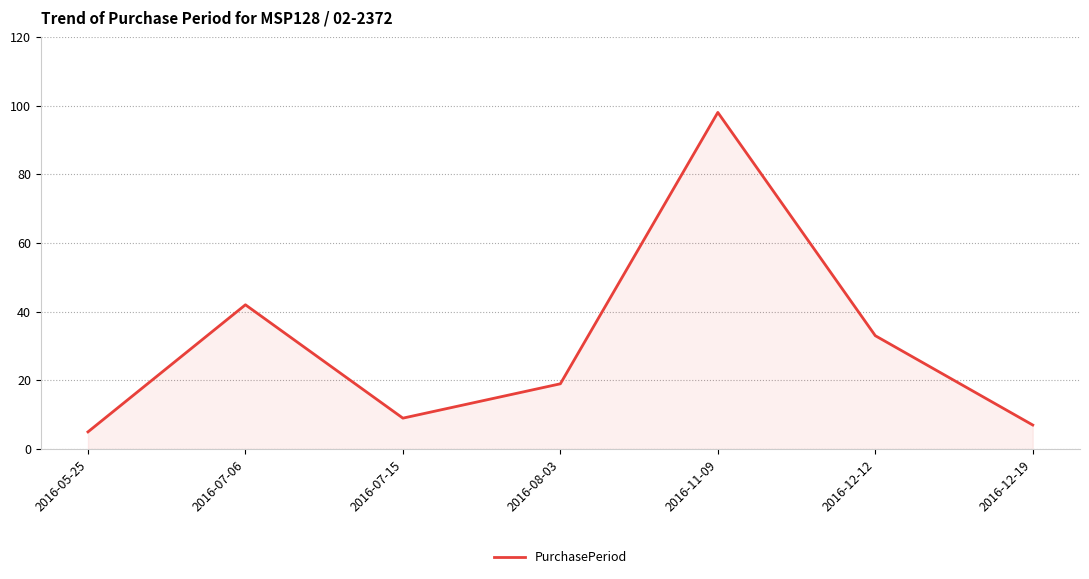

How many distinct data groups are displayed?

1